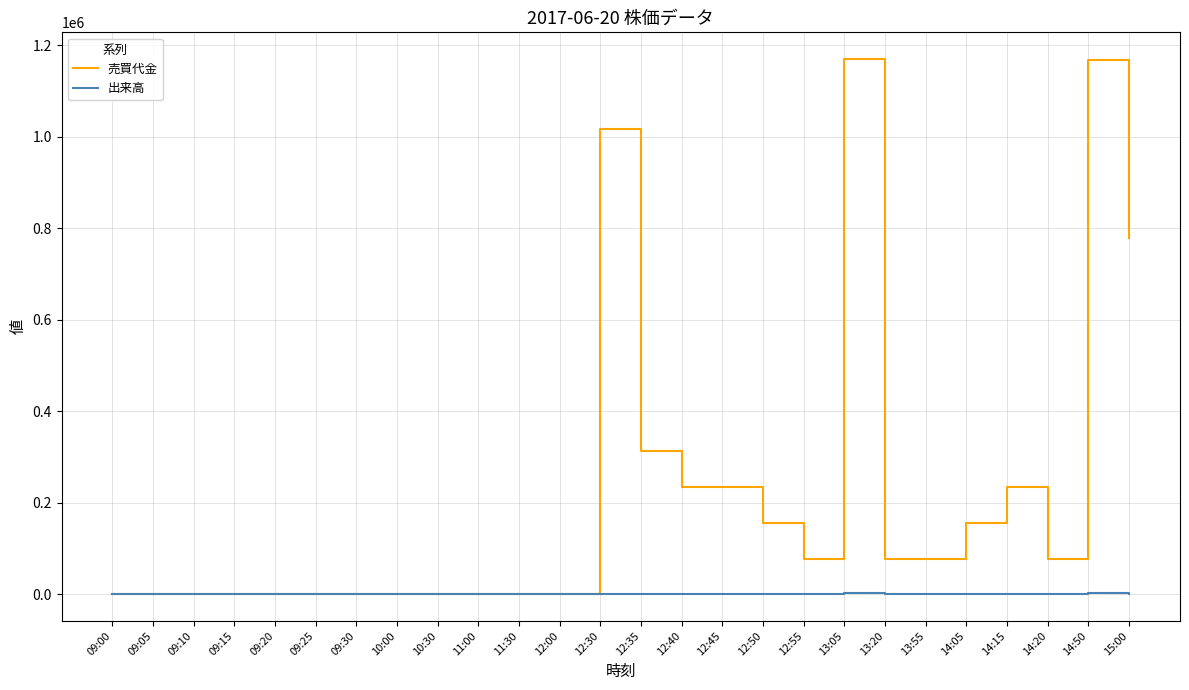

What is the sum of the 売買代金 values at 11:00 and 15:00?

778000